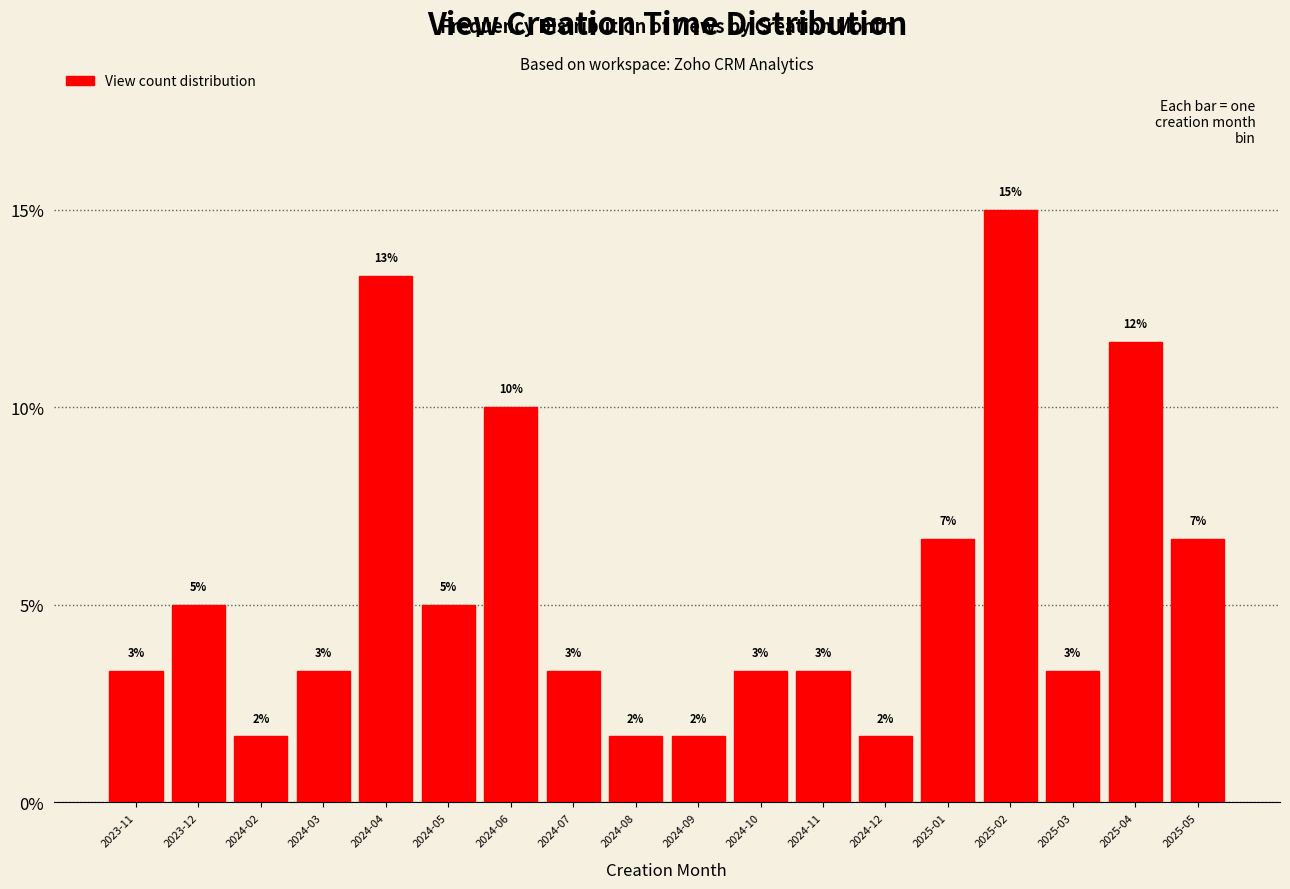

How many bars are there in total?

18